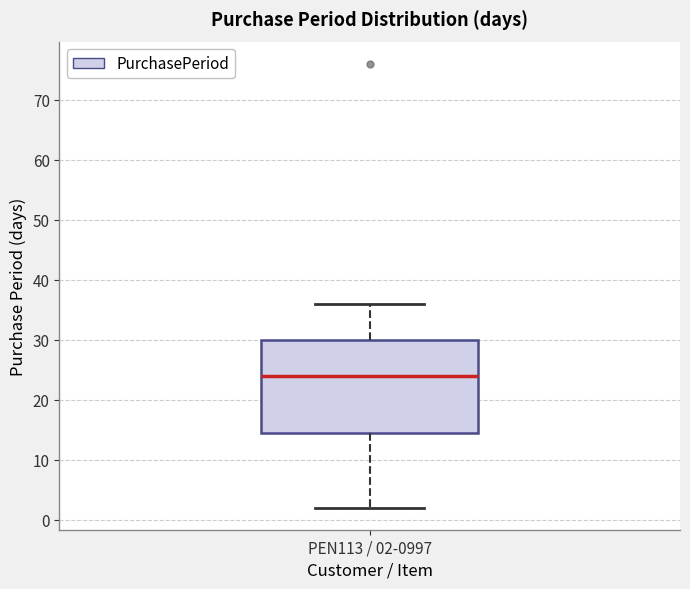

Read this box plot against the y-axis: the position of the median line, the range covered by the box, and the ends of both whiskers. The values are not printed on the chart, so give them approximately, as read against the axis.

median 24, box 15 to 30, whiskers 2 to 36